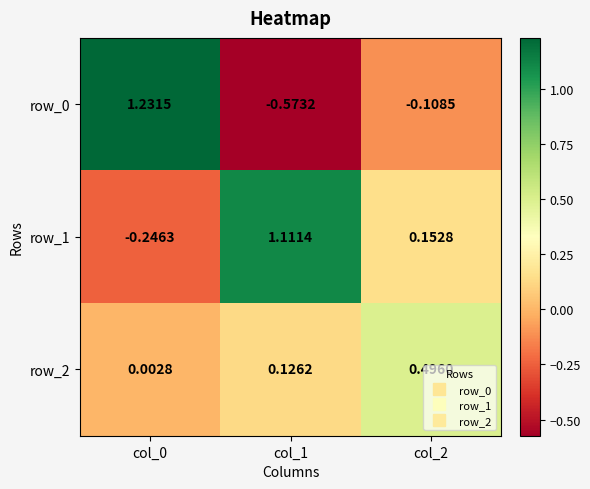

Count the number of data series in this chart.

3